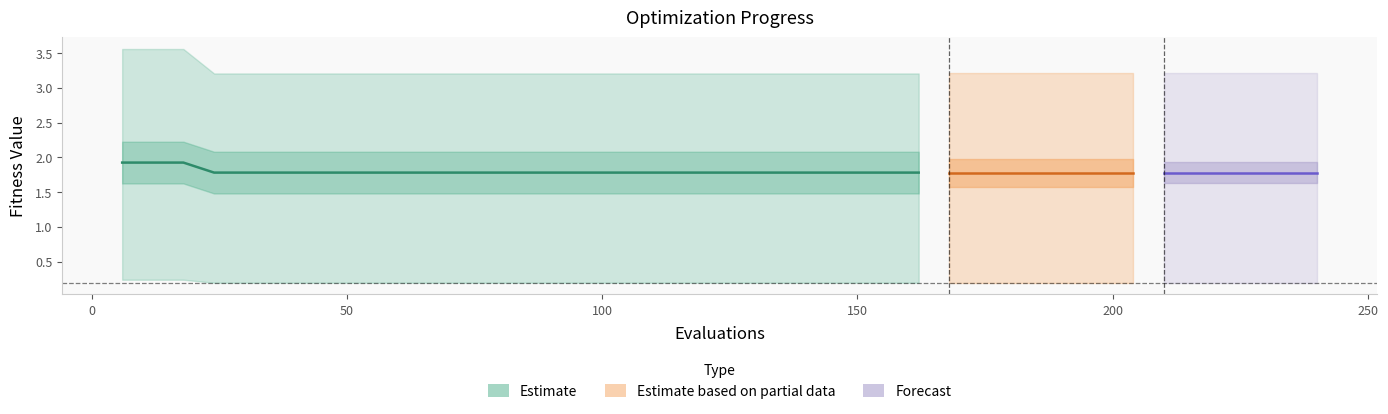

Does the chart display data point markers on the line(s)?

No